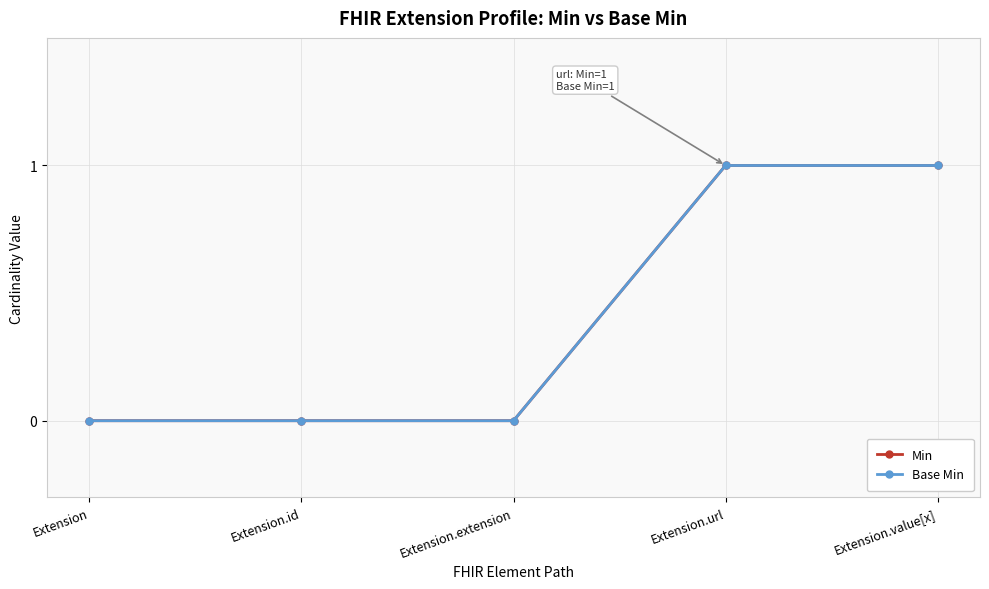

Rank the categories by Min value from lowest to highest.

Extension, Extension.id, Extension.extension, Extension.url, Extension.value[x]